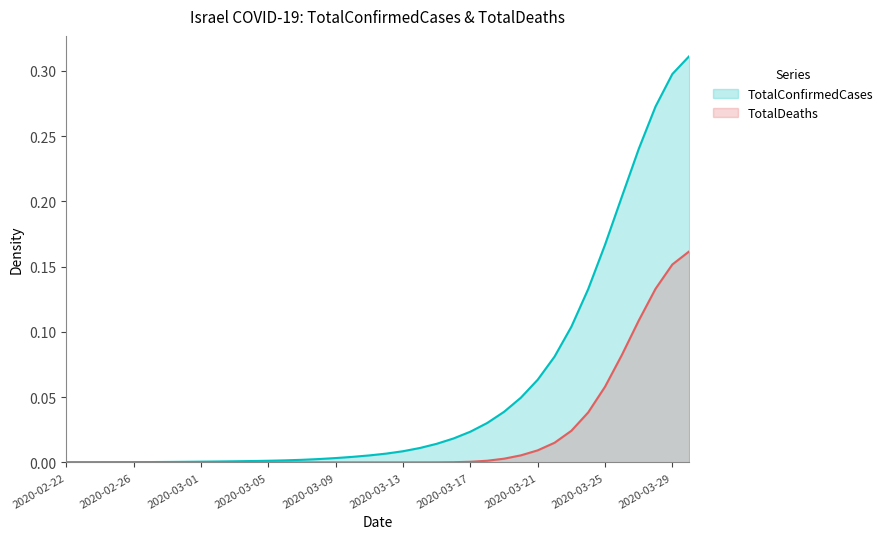

The value of TotalConfirmedCases at 2020-03-10 is 0.0. True or false?

True